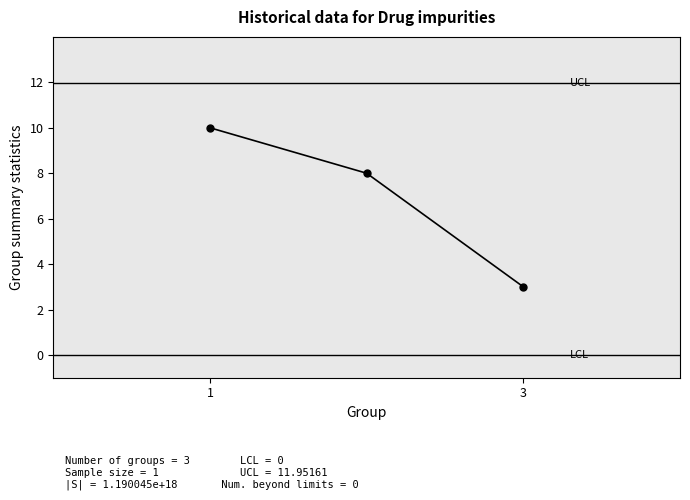

What is the value of the 2nd point from the left?

8